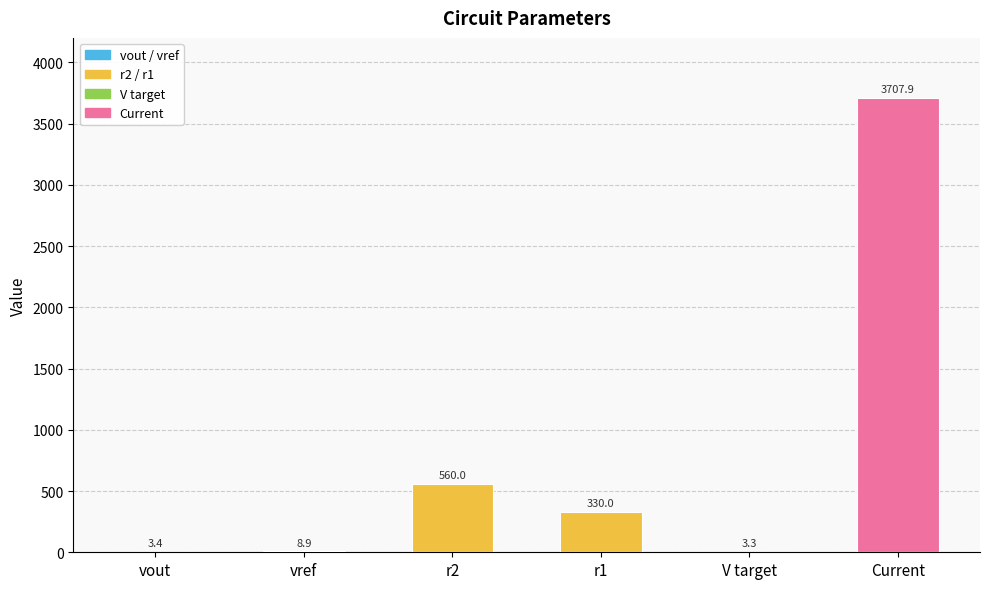

What is the maximum value shown in the chart?

3707.9